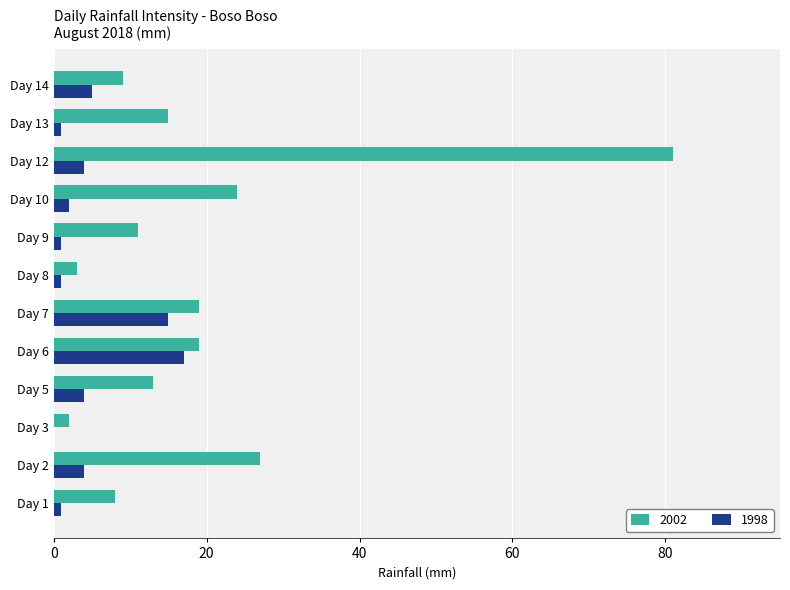

Which series has the widest spread of values?

2002